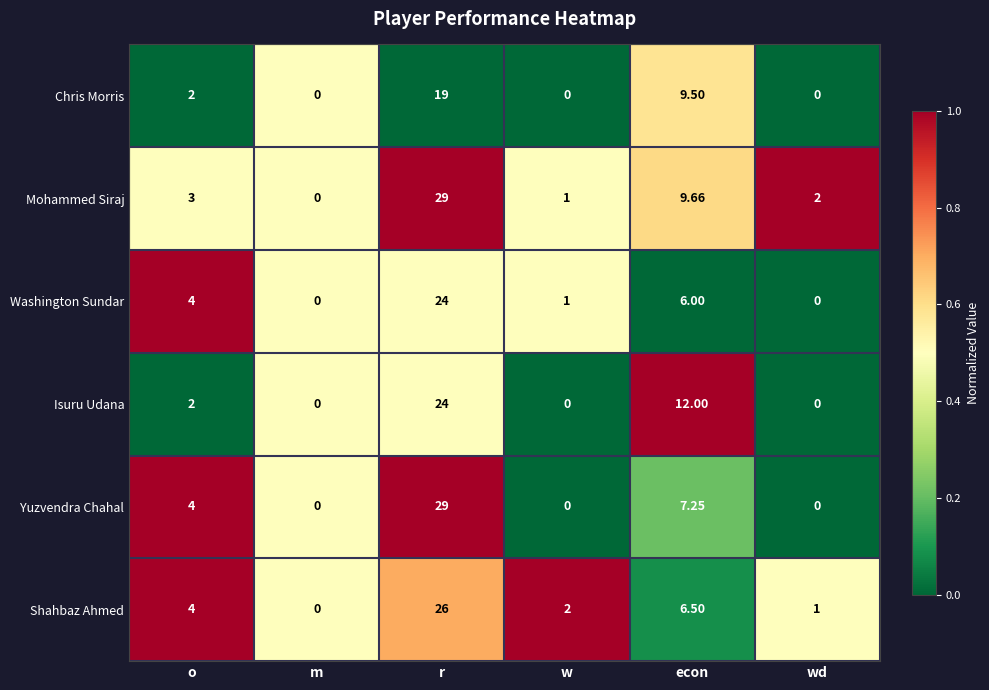

Between m and econ, which series saw the biggest shift?

Isuru Udana